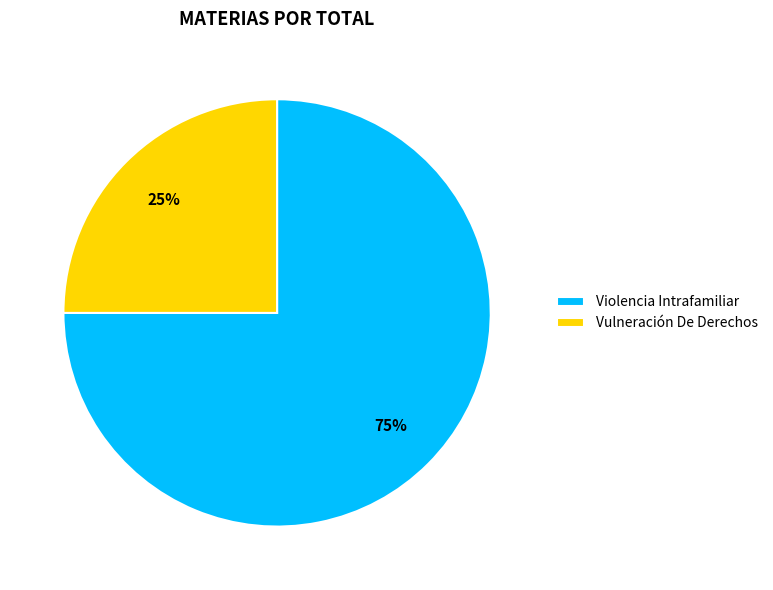

Count the number of slices in the pie.

2